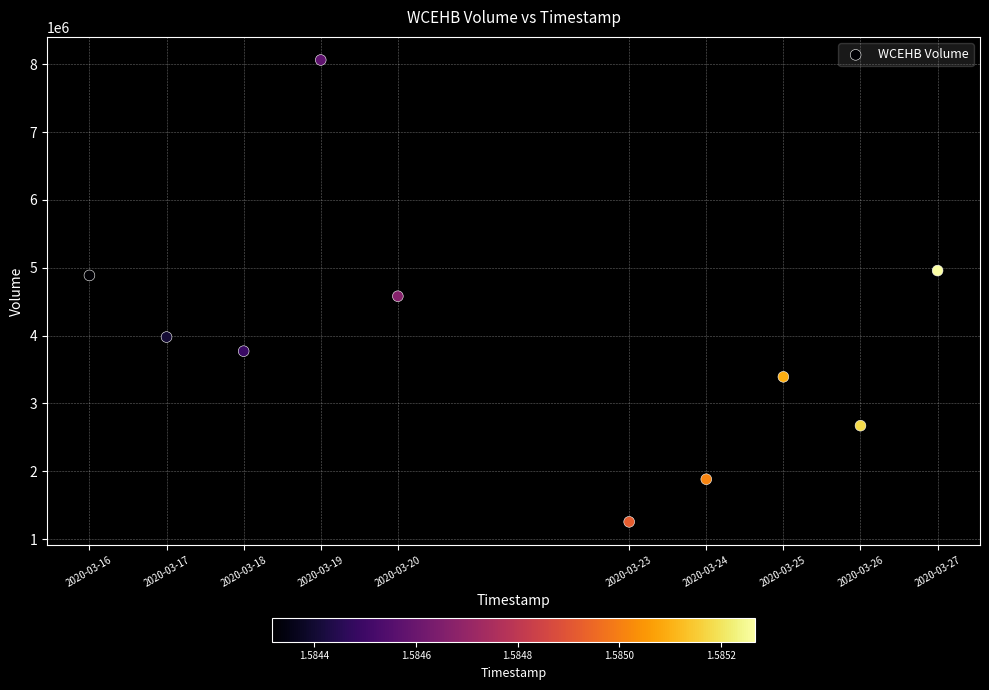

What is the average X value?

1584792000